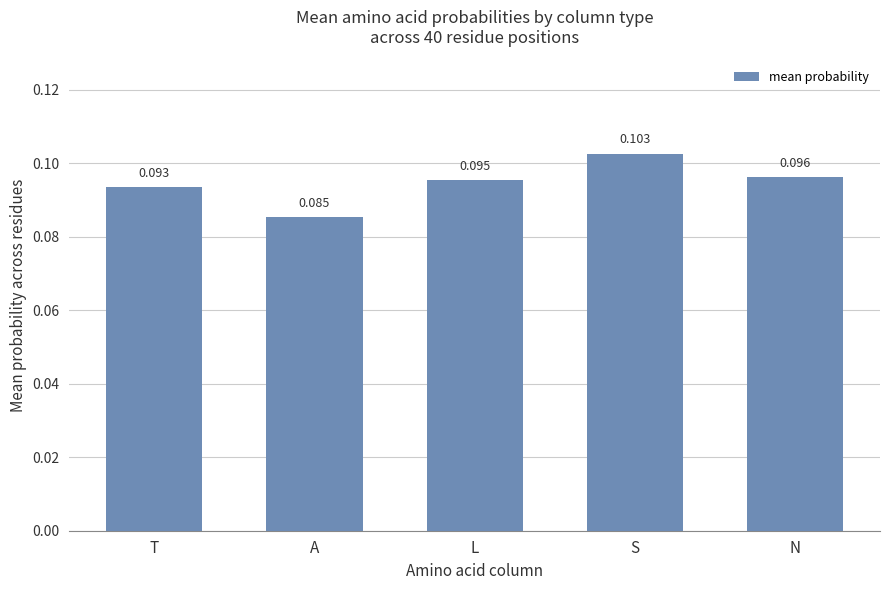

List the labels in order of value, largest first.

S, N, L, T, A